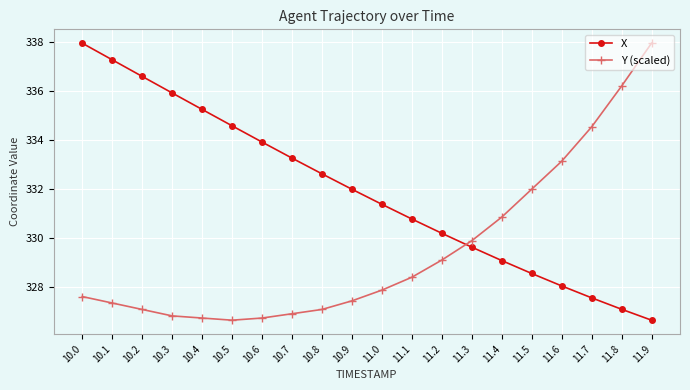

What is the greatest value displayed?

337.9